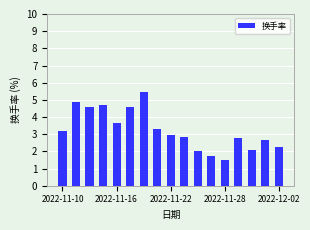

What is the value of the 13th bar from the left?

1.5